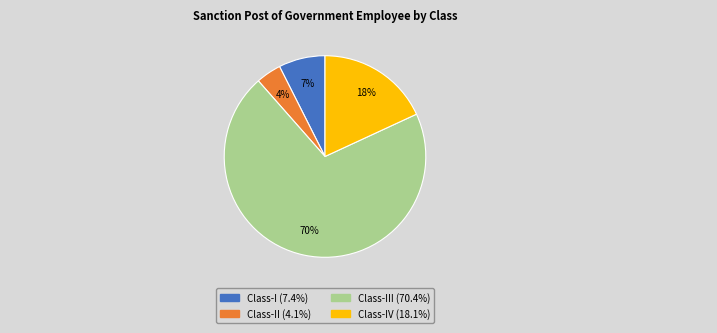

How many slices are in this pie chart?

4